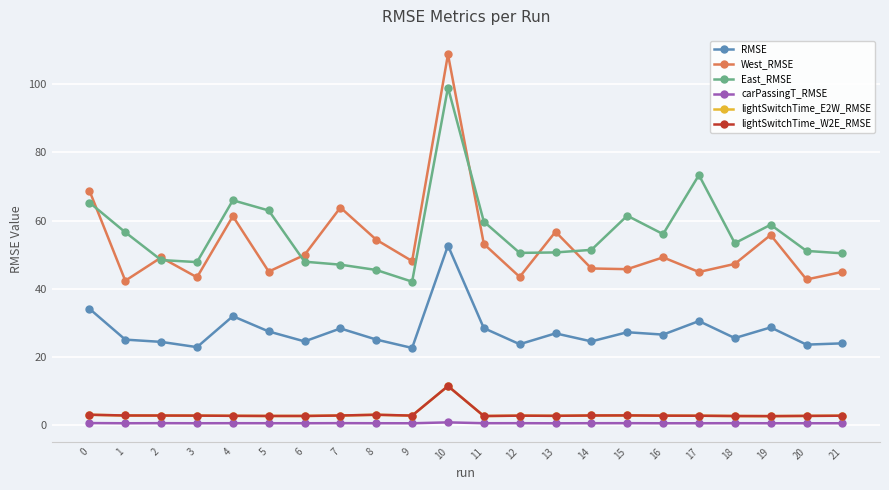

Does the chart have visible grid lines?

Yes